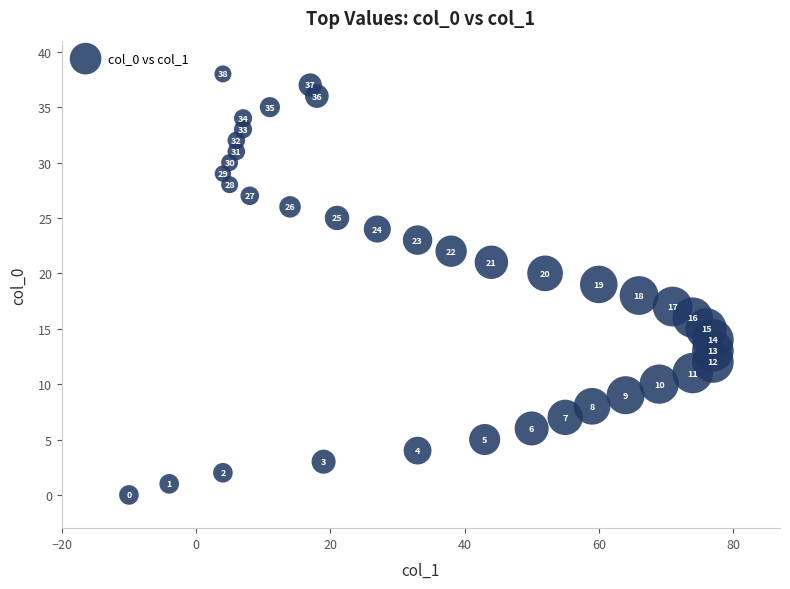

What is the range of Y values (max minus min)?

38